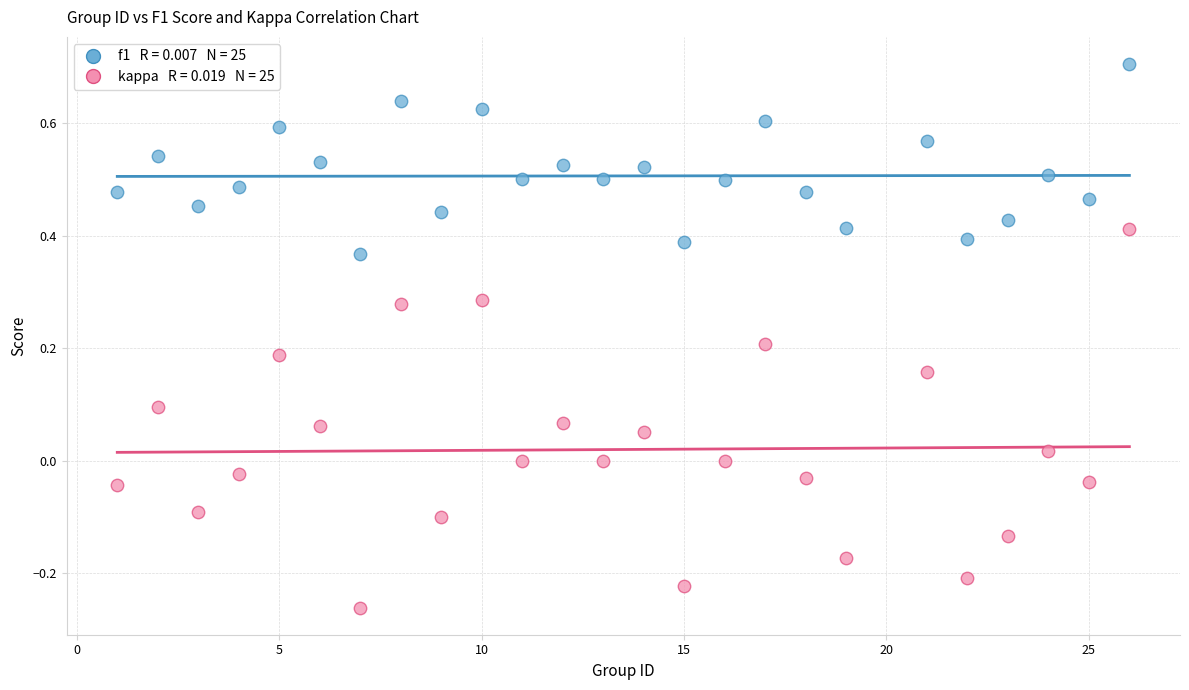

Across all data points, what is the range of Y values (max minus min)?

1.0